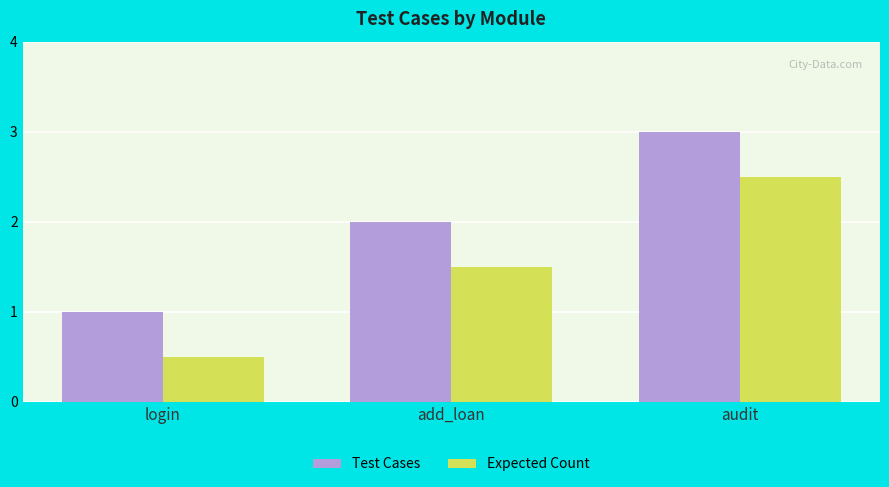

List the labels in order of Expected Count value, largest first.

audit, add_loan, login